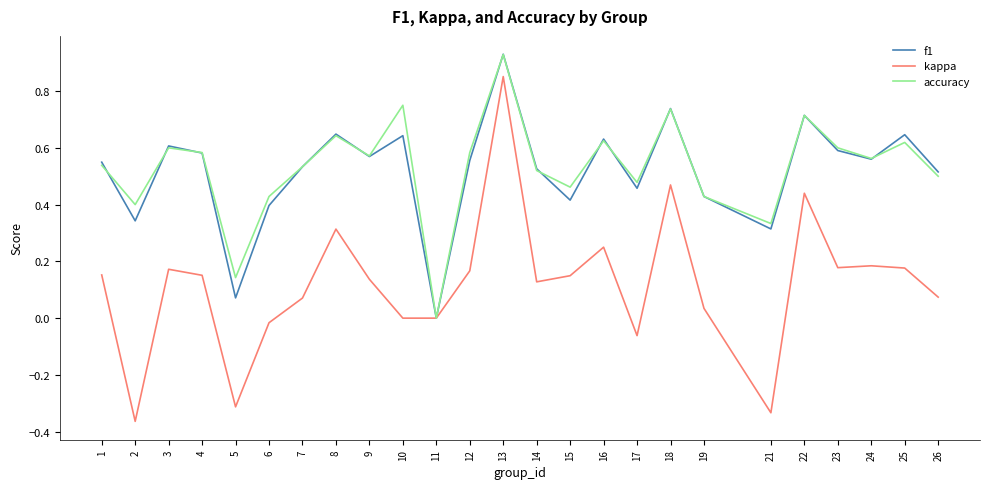

Between 12 and 22, which series saw the biggest shift?

kappa